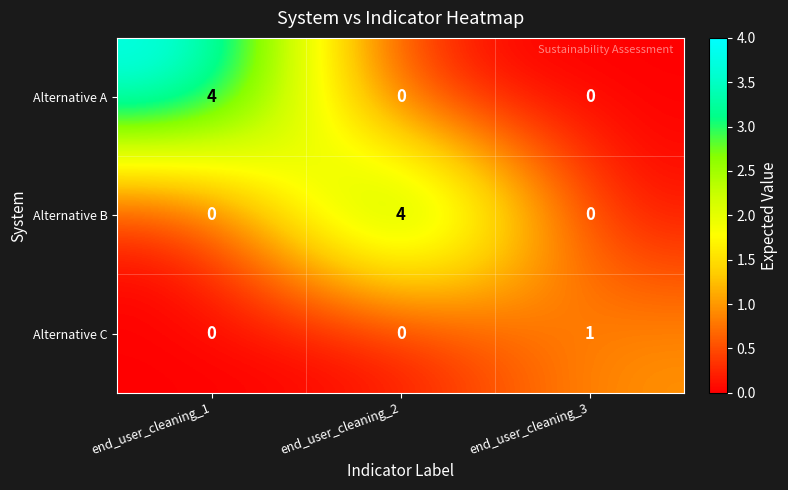

Is the value of Alternative C at end_user_cleaning_3 greater than the value of Alternative B at end_user_cleaning_3?

Yes